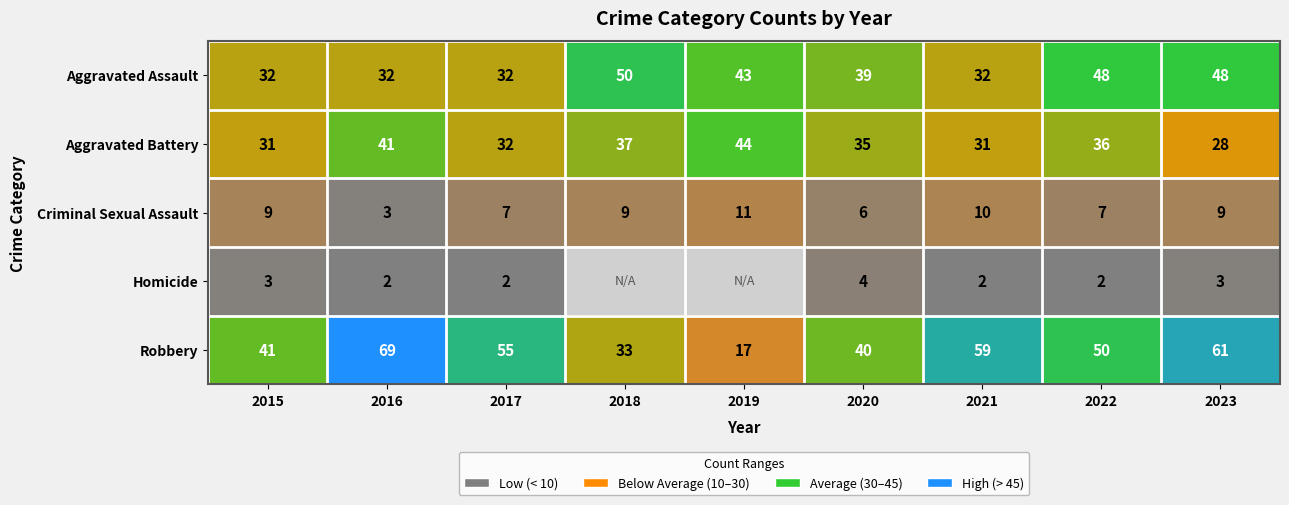

What is the total value across all series at 2015?

116